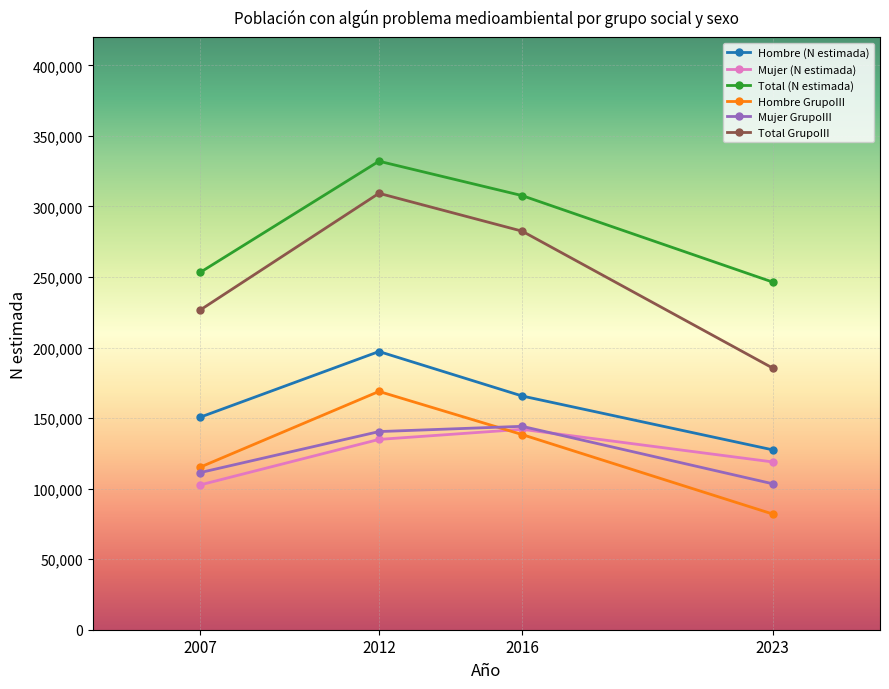

Which series changed the most between 2016 and 2023?

Total GrupoIII